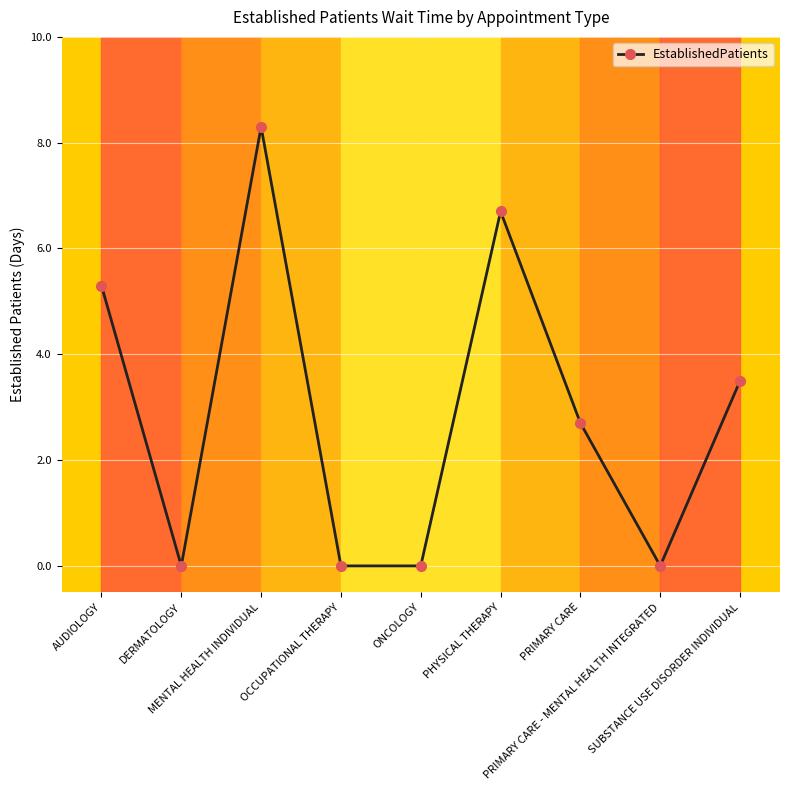

What is the greatest value displayed?

8.3